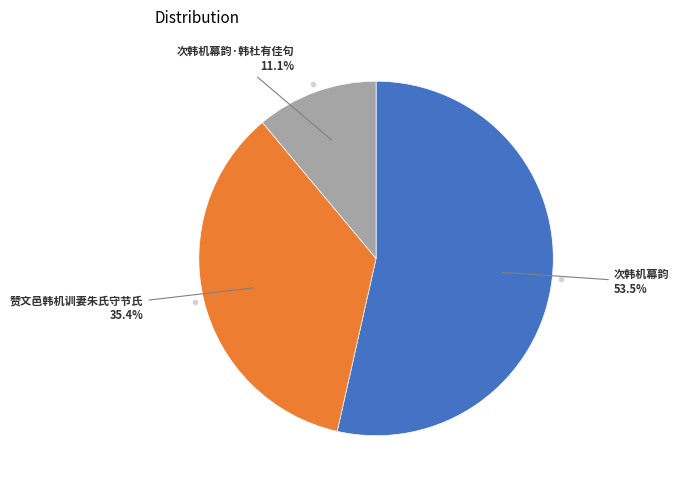

To the nearest percent, what is the average slice percentage?

33%